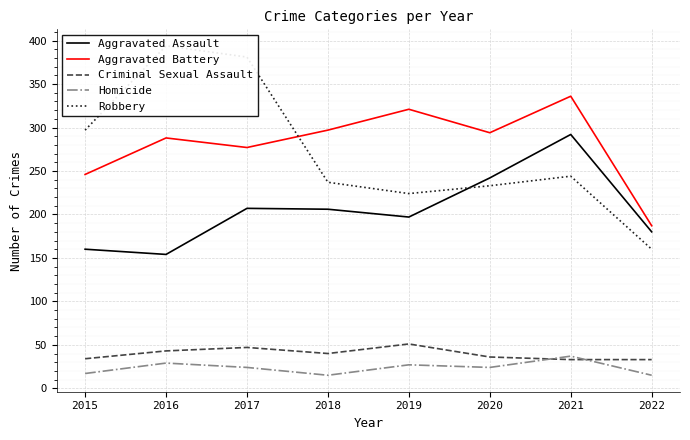

Reading left to right, transcribe all the data shown in this chart.

Aggravated Assault: 2015=160	2016=154	2017=207	2018=206	2019=197	2020=242	2021=292	2022=180
Aggravated Battery: 2015=246	2016=288	2017=277	2018=297	2019=321	2020=294	2021=336	2022=187
Criminal Sexual Assault: 2015=34	2016=43	2017=47	2018=40	2019=51	2020=36	2021=33	2022=33
Homicide: 2015=17	2016=29	2017=24	2018=15	2019=27	2020=24	2021=37	2022=15
Robbery: 2015=297	2016=394	2017=381	2018=237	2019=224	2020=233	2021=244	2022=160